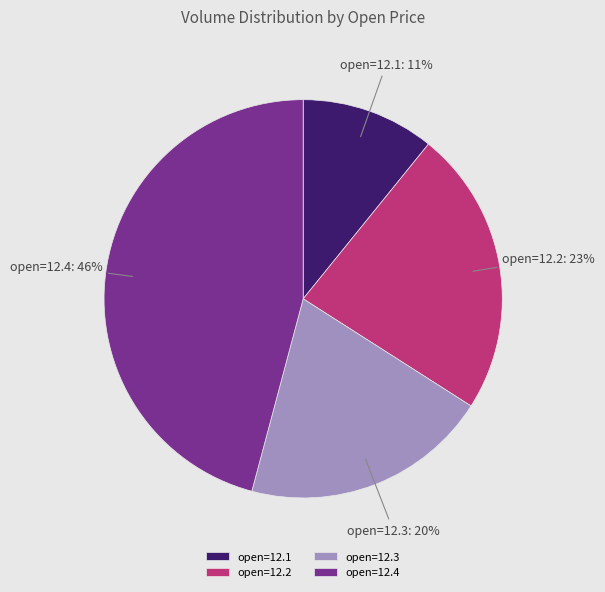

To the nearest percent, what is the difference between the largest and smallest slice percentages?

35%